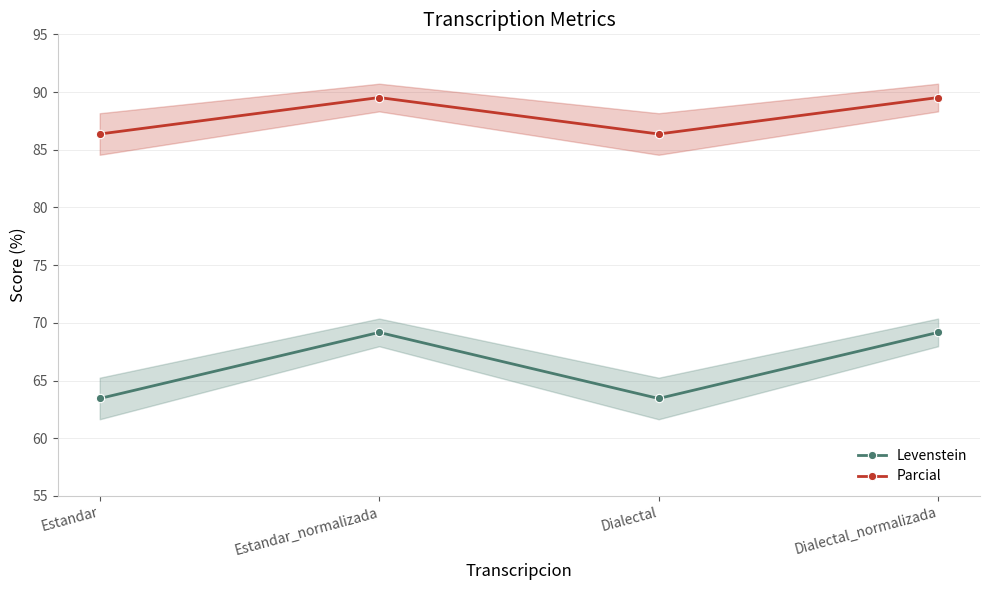

What is the difference between the maximum and minimum values in the Levenstein series?

5.7